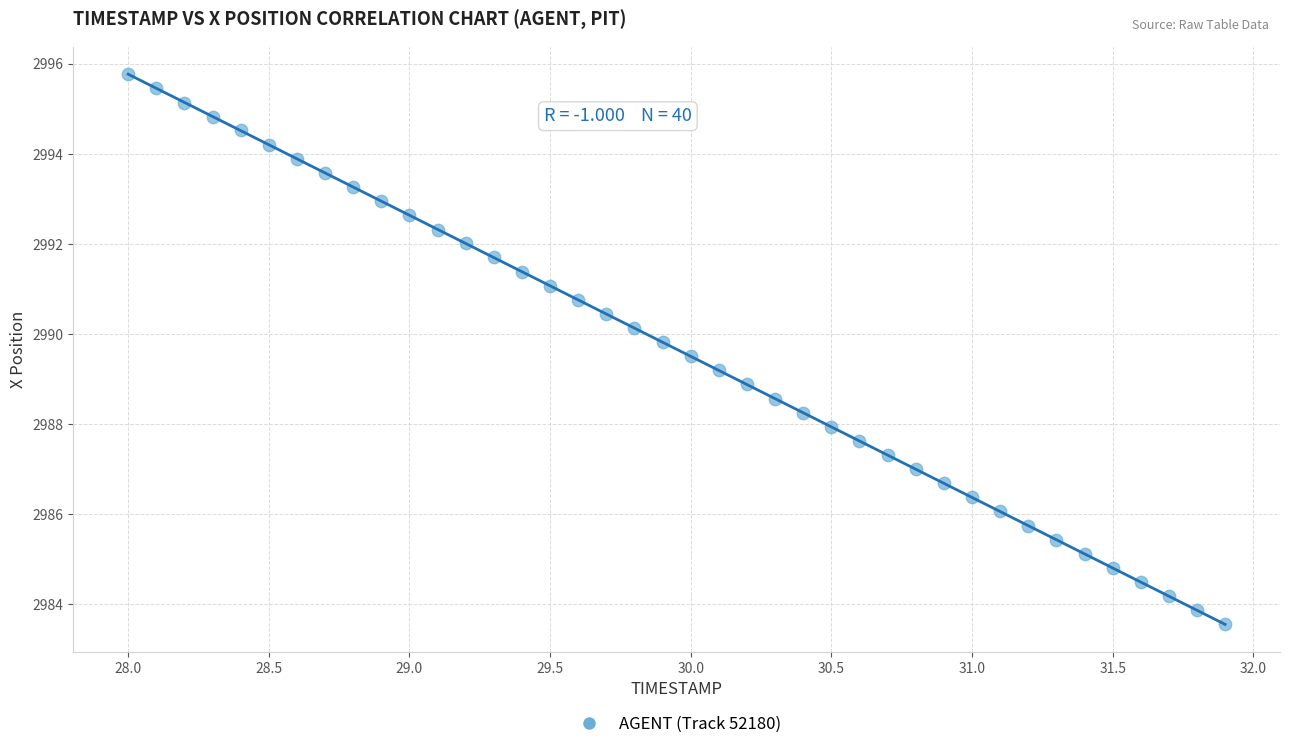

What is the range of Y values (max minus min)?

12.2